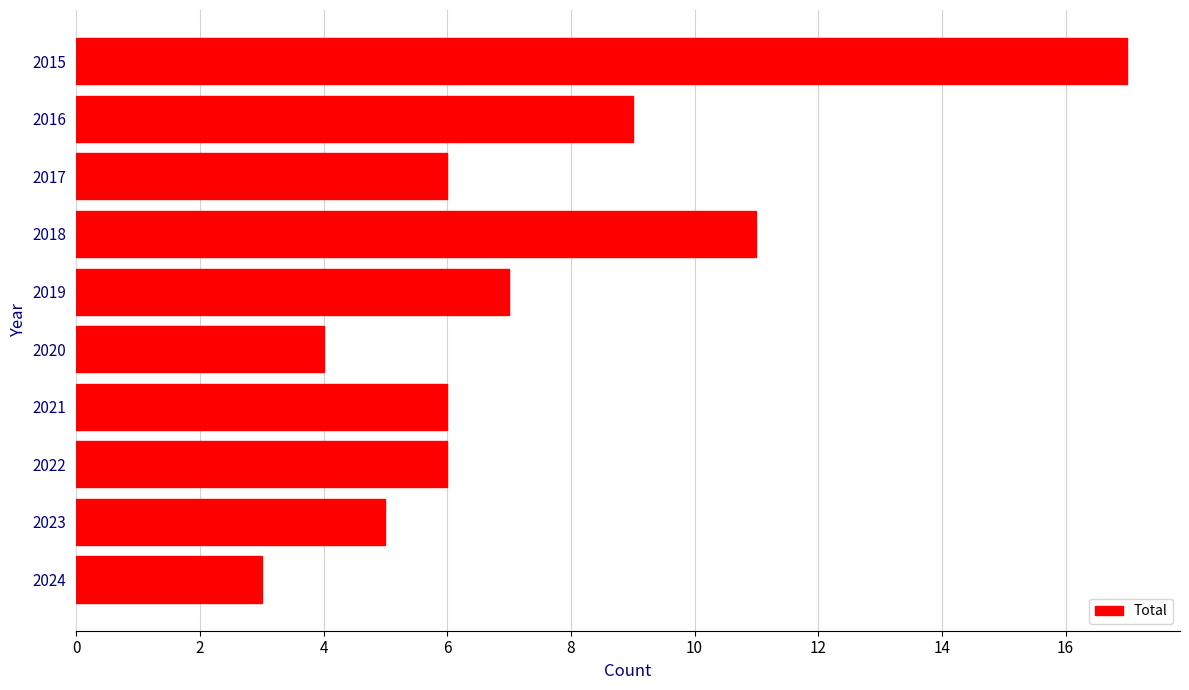

What is the change in value from 2018 to 2021?

-5